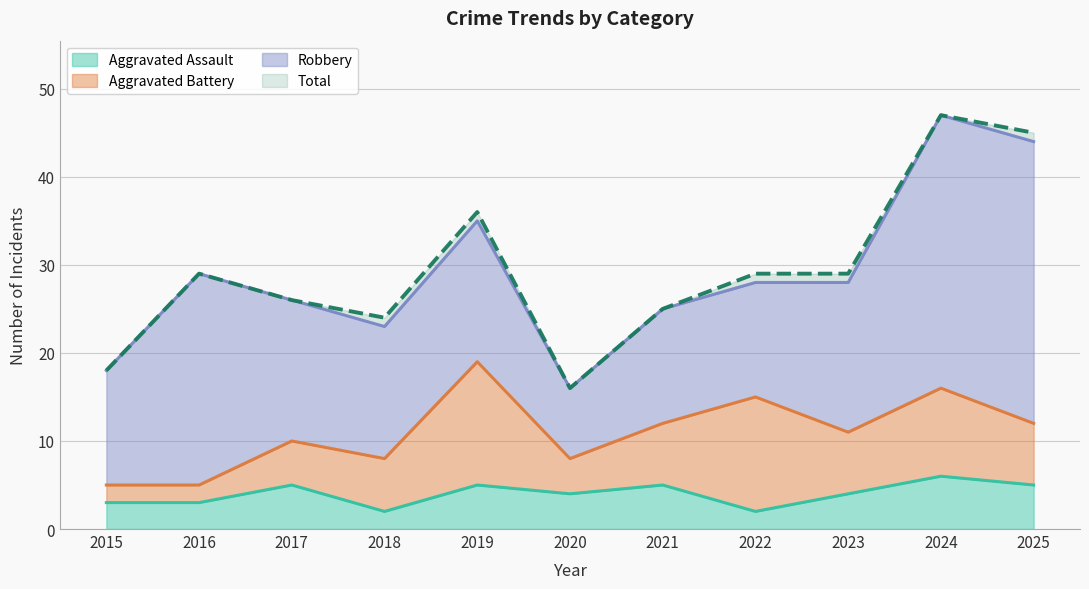

What is the spread (max minus min) of values at 2017?

21